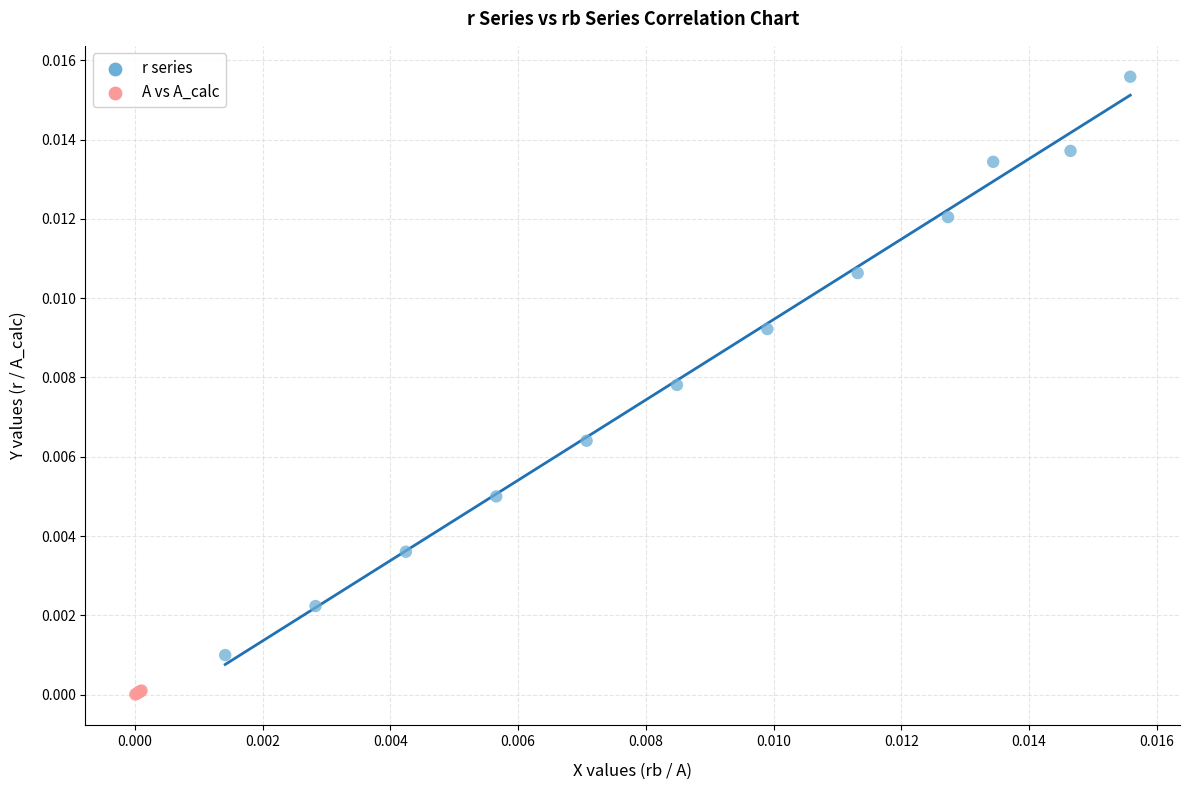

Which series contains the highest Y value?

r series